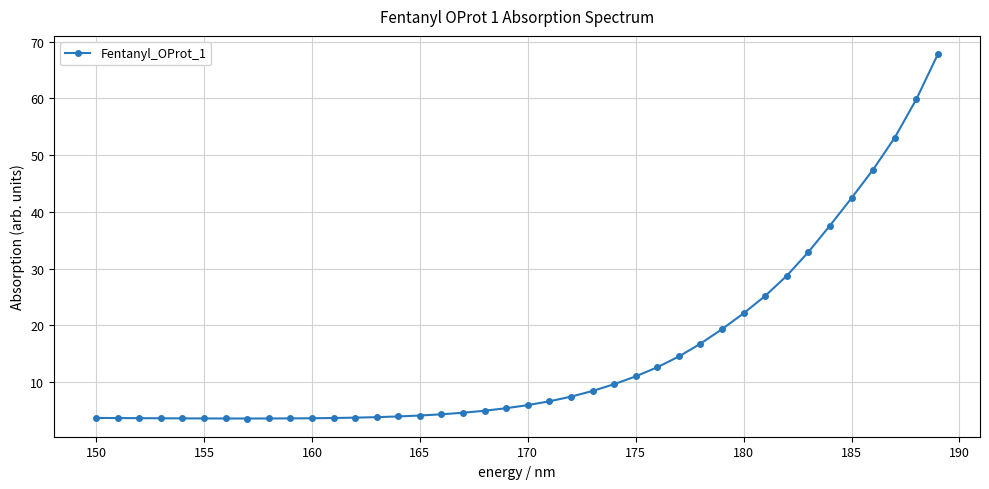

What is the difference between the maximum and minimum values?

64.3